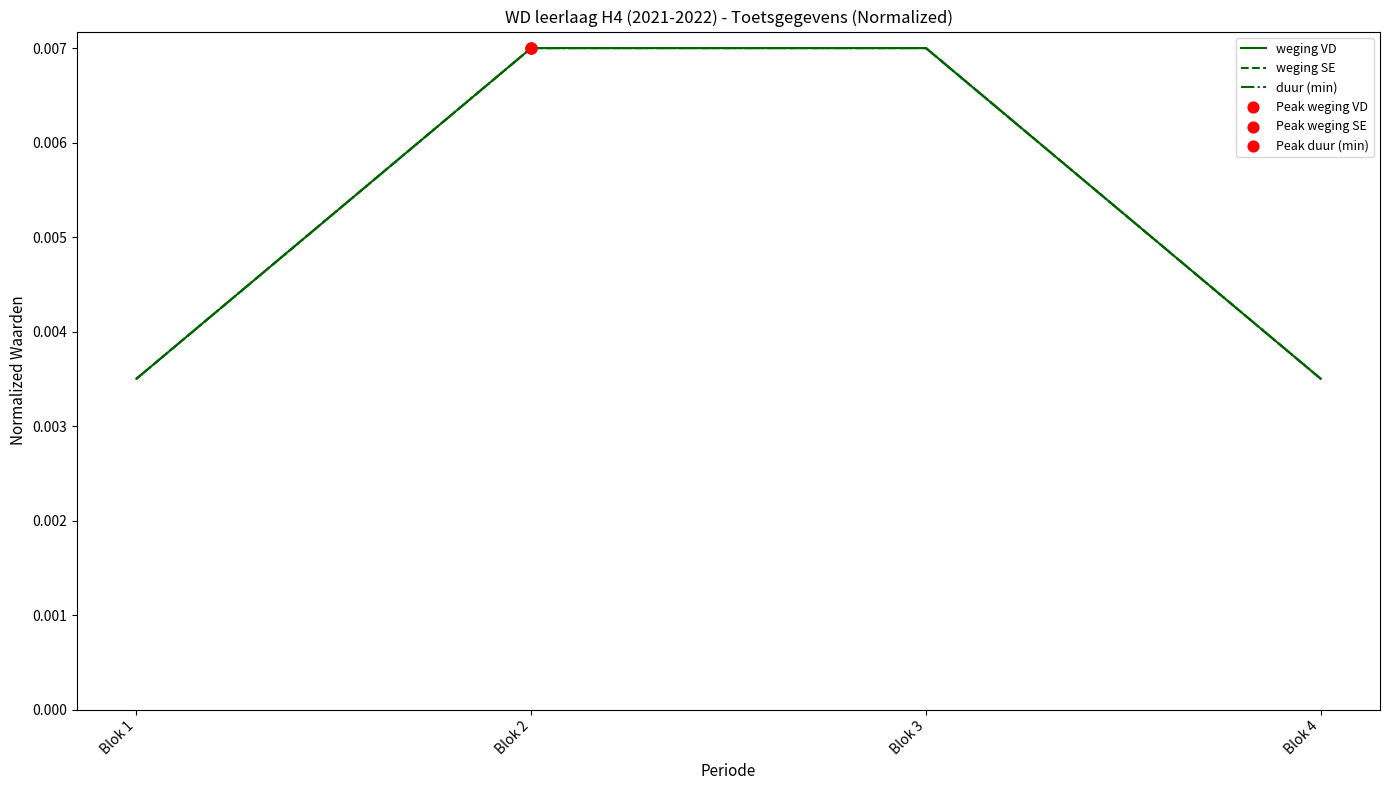

At which category is the sum across all series the highest?

Blok 2